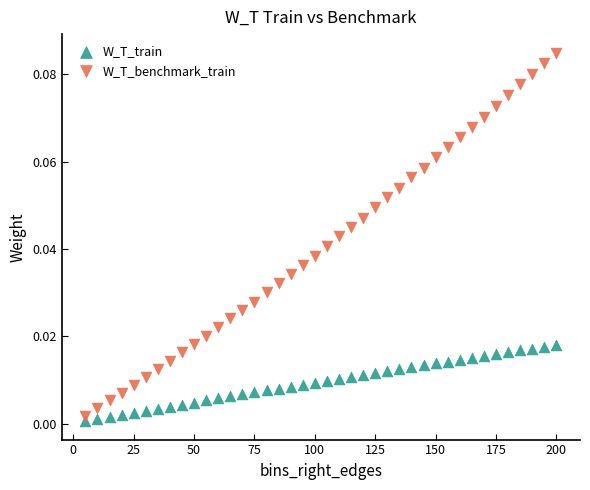

What are all the series names shown in the legend?

W_T_train, W_T_benchmark_train